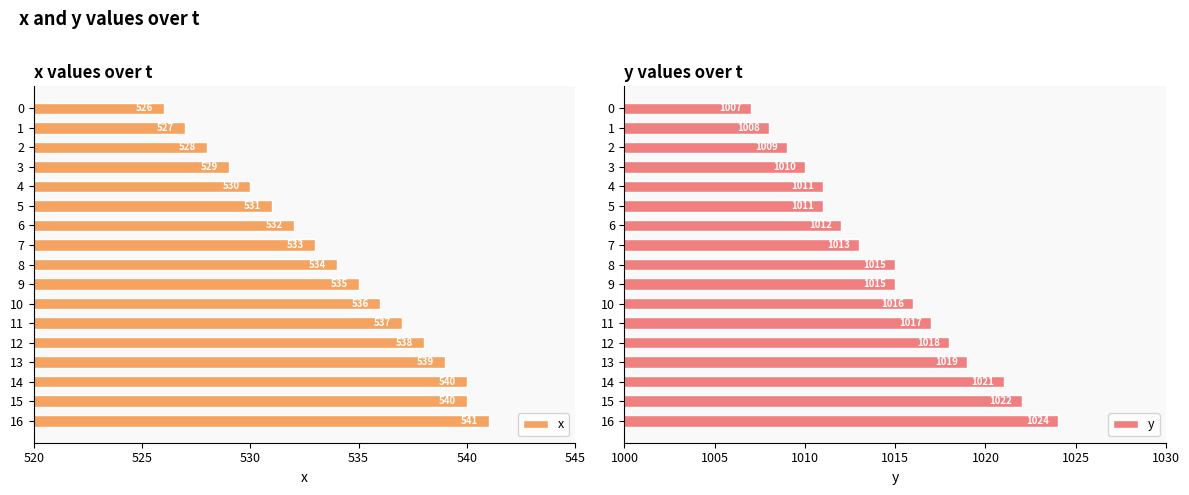

What is the maximum value for y?

1024